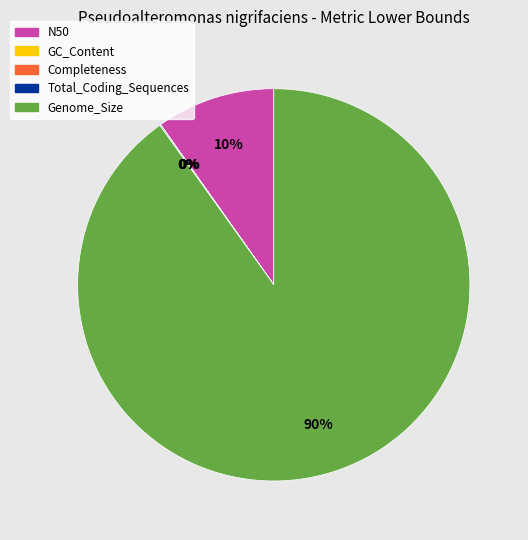

Does Genome_Size account for over 50% of the chart?

Yes